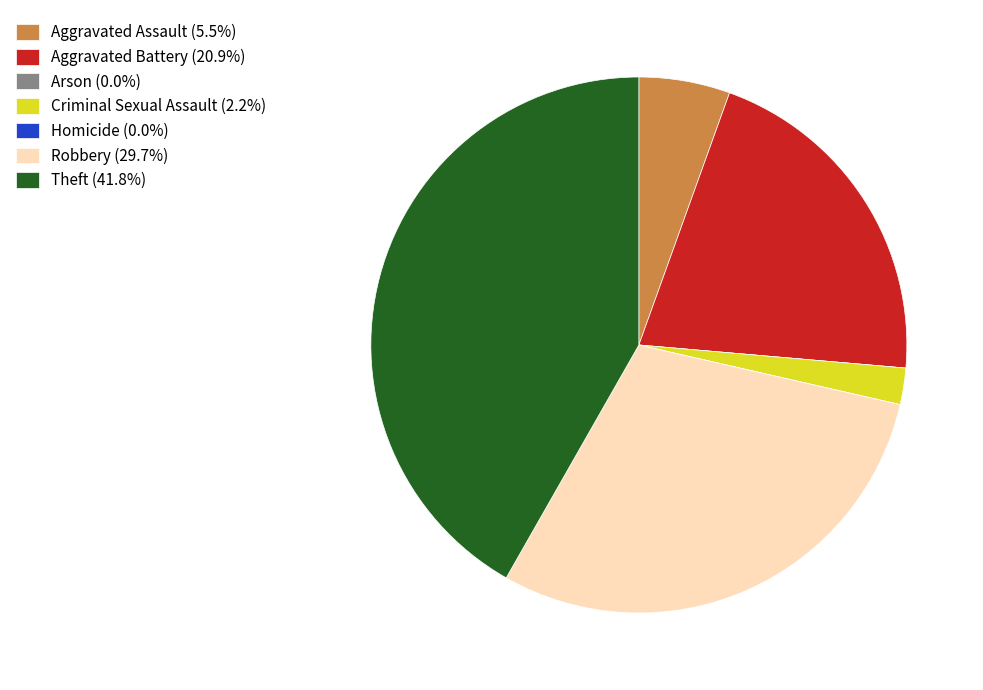

What is the ratio of the value at Theft (41.8%) to the value at Aggravated Assault (5.5%)?

7.6